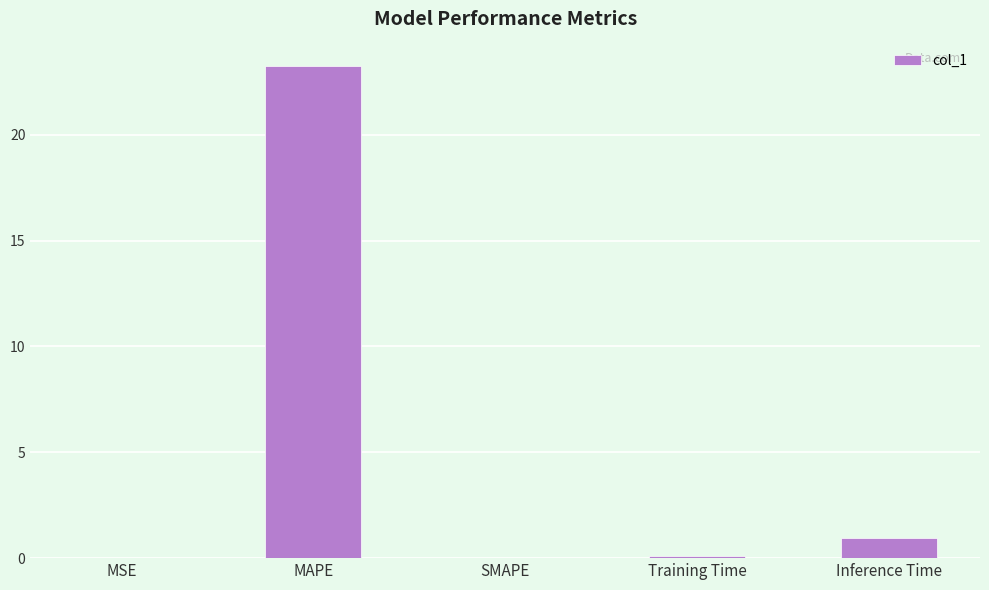

Which label corresponds to the largest value in the chart?

MAPE